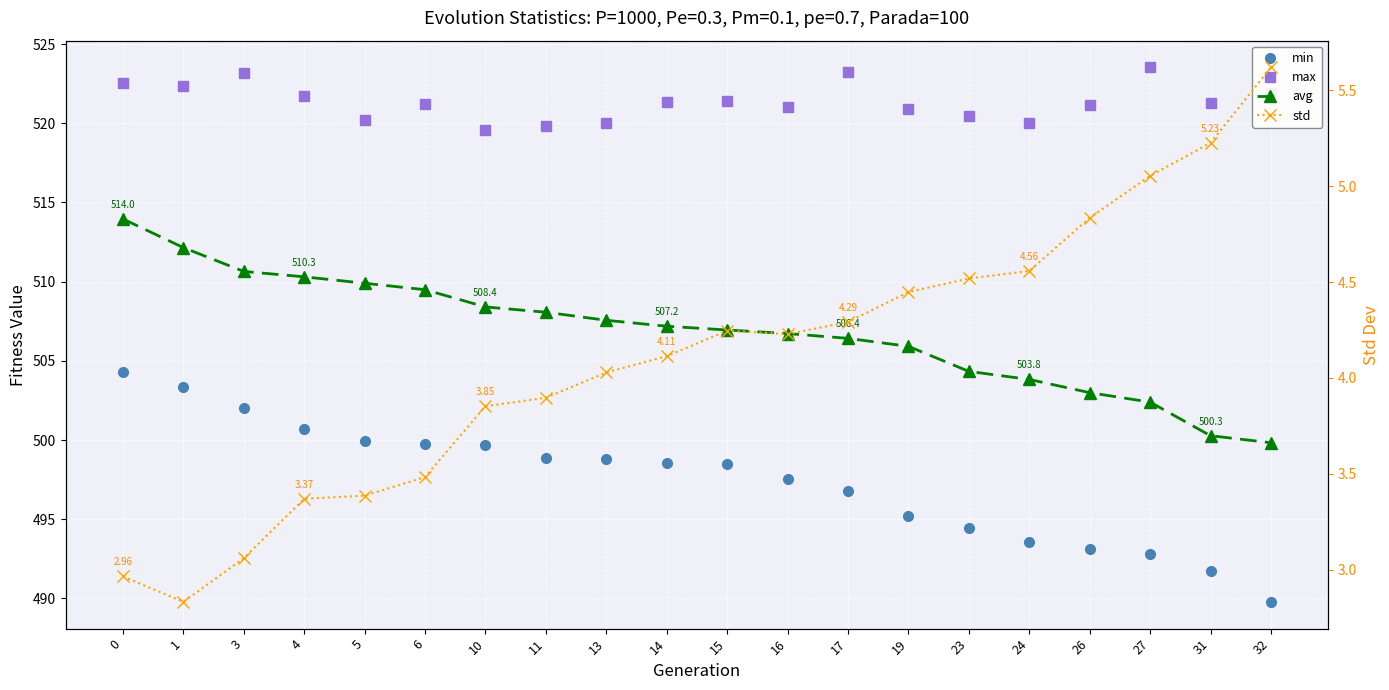

How many lines are shown in the chart?

4